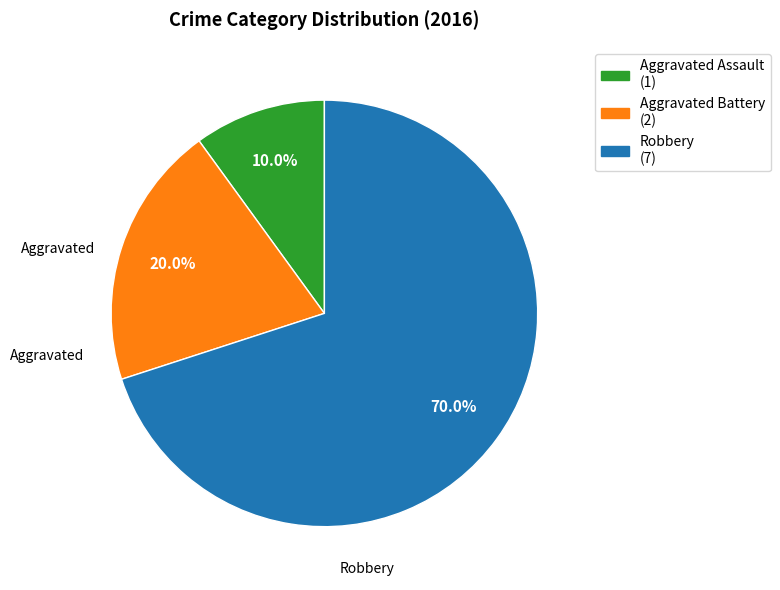

Rank the categories by value from lowest to highest.

Aggravated Assault, Aggravated Battery, Robbery